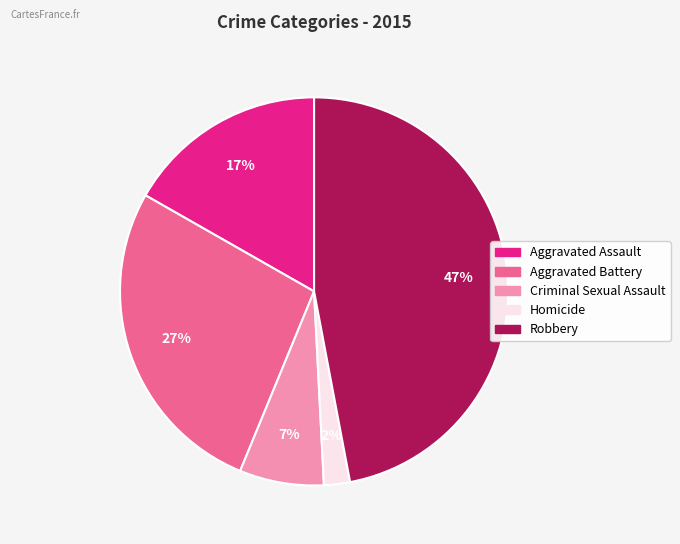

What percentage is the Robbery slice, to the nearest percent?

47%